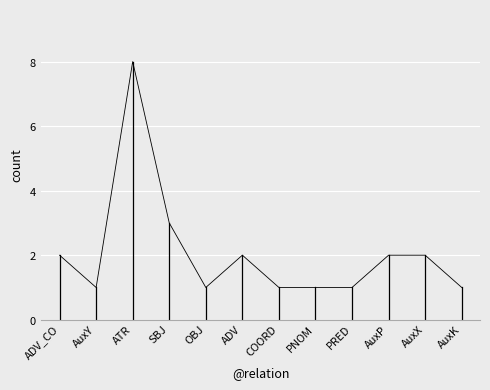

Which category has the highest value across all series?

ATR